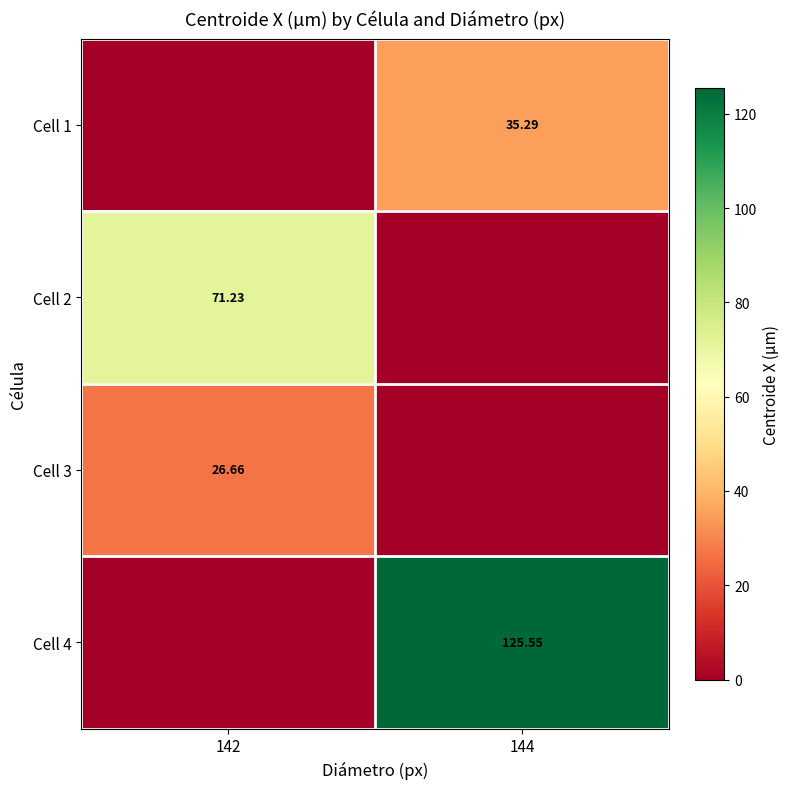

At which label does Cell 2 first exceed 71?

142